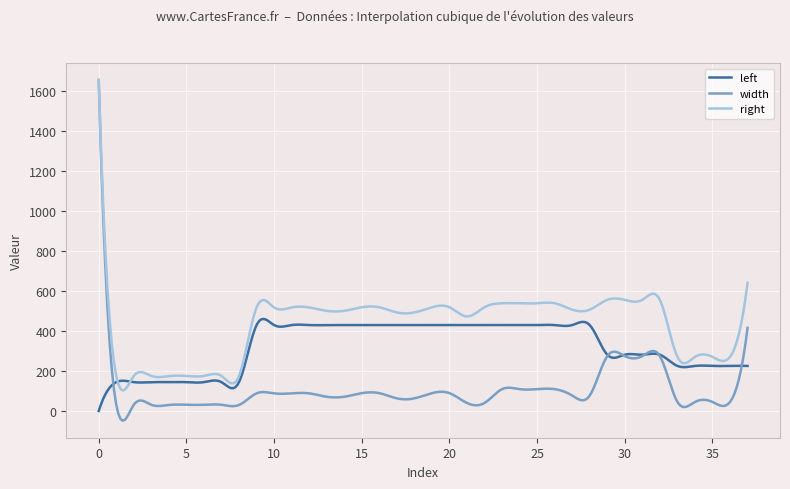

Which series has the widest spread of values?

width